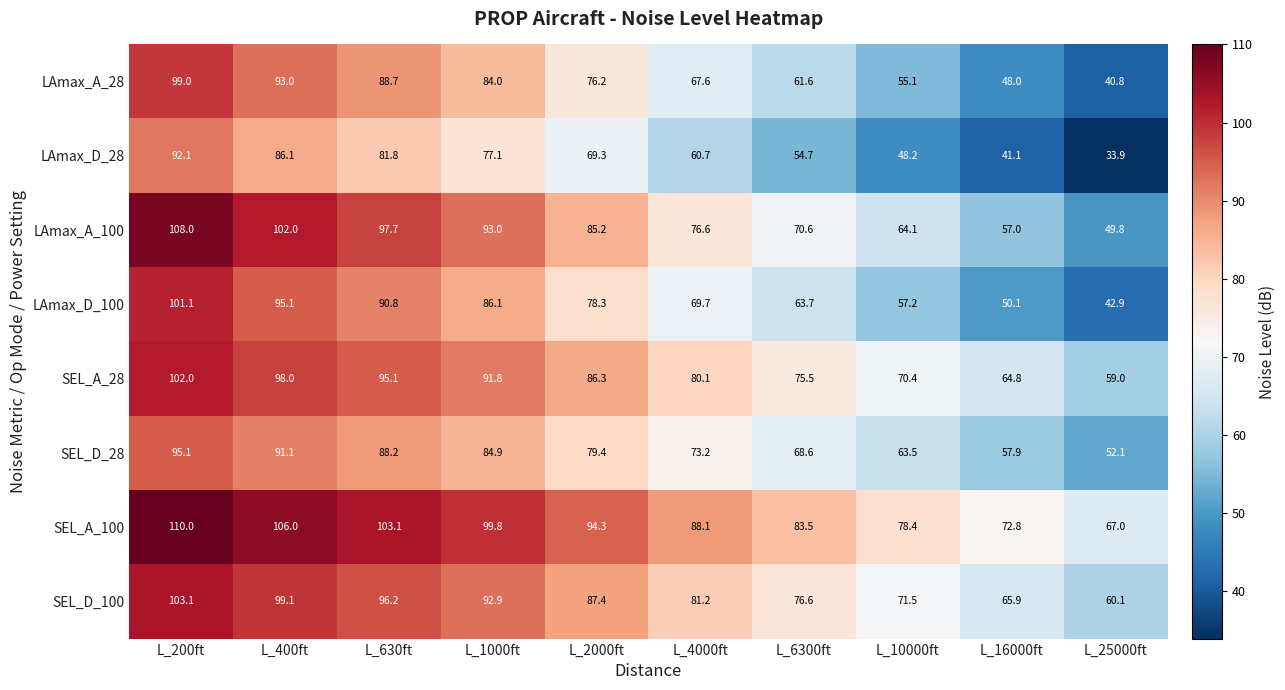

What is the difference between the highest and lowest values at L_10000ft?

30.2